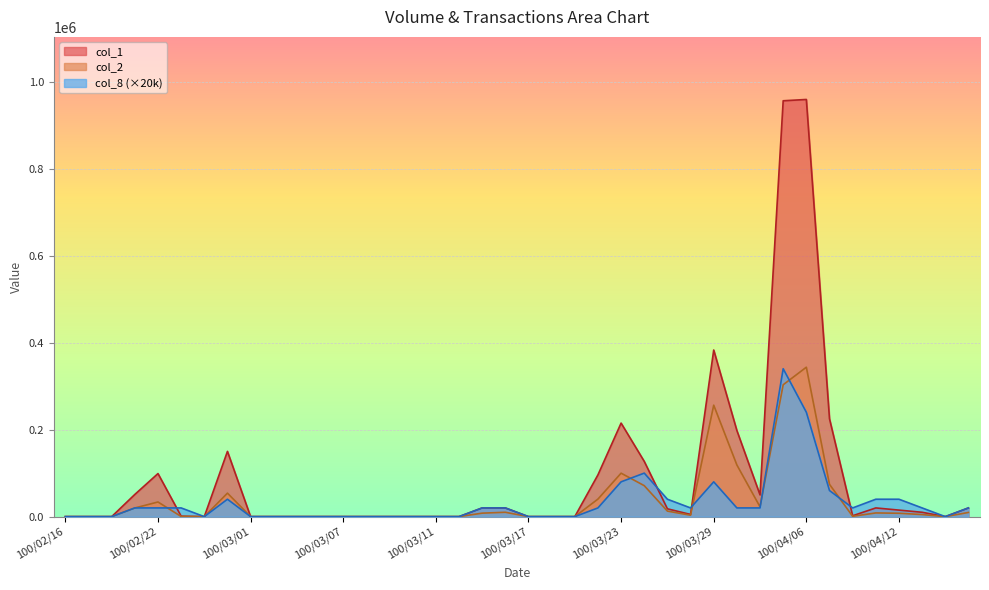

Where is the first local minimum for col_2?

100/02/24